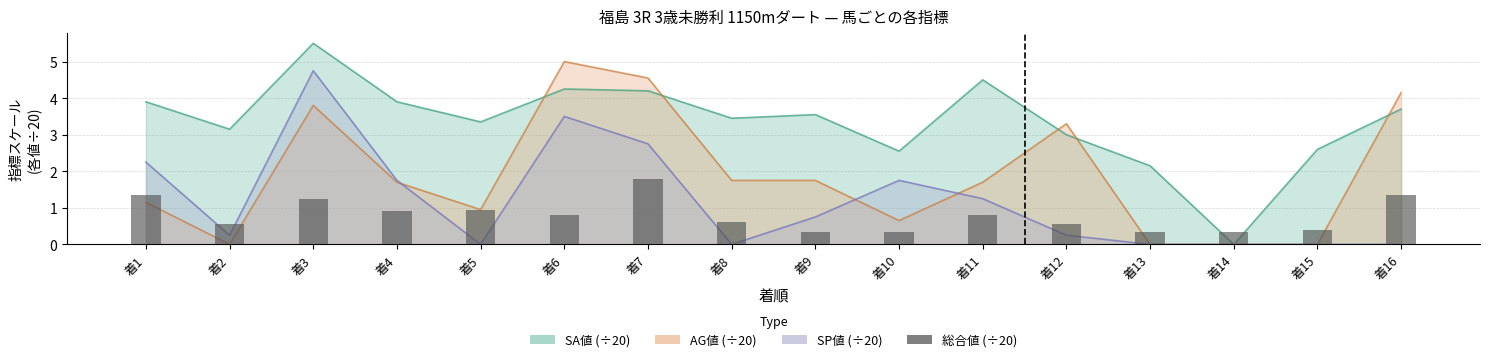

Reading left to right, transcribe all the data shown in this chart.

着1=1.4	着2=0.6	着3=1.2	着4=0.9	着5=0.9	着6=0.8	着7=1.8	着8=0.6	着9=0.3	着10=0.3	着11=0.8	着12=0.6	着13=0.3	着14=0.3	着15=0.4	着16=1.4